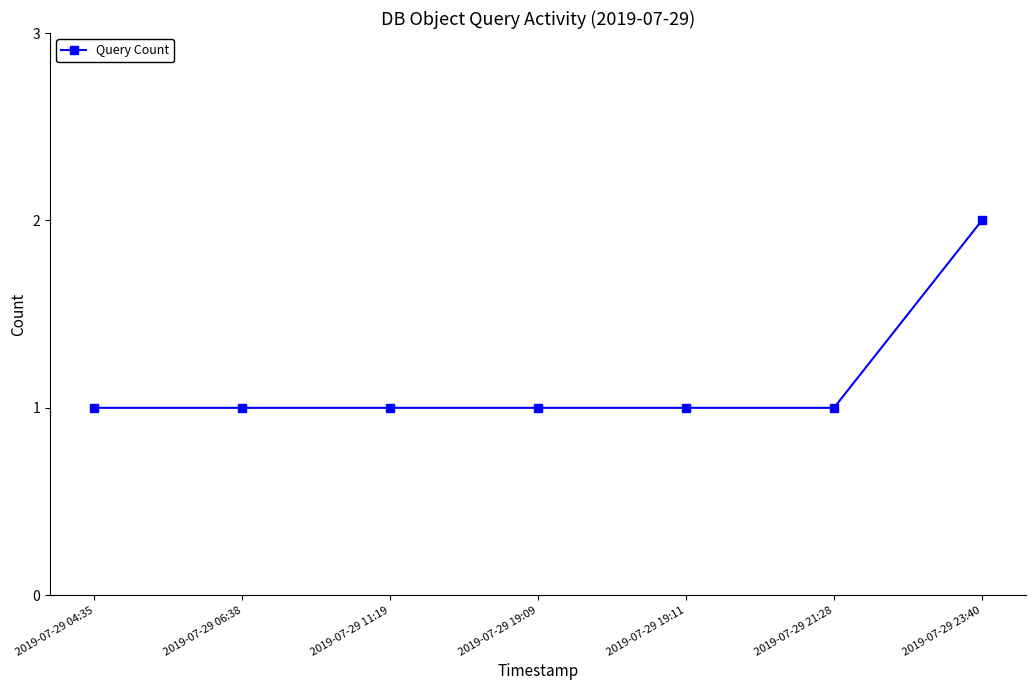

Which label corresponds to the largest value in the chart?

2019-07-29 23:40